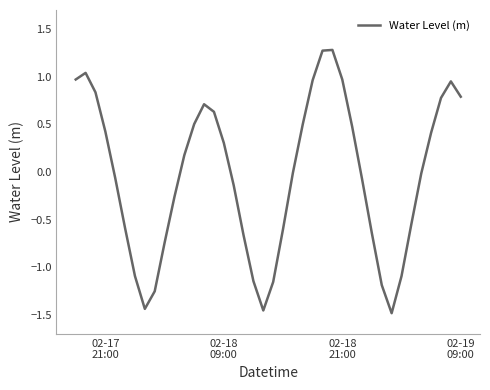

What is the greatest value displayed?

1.3